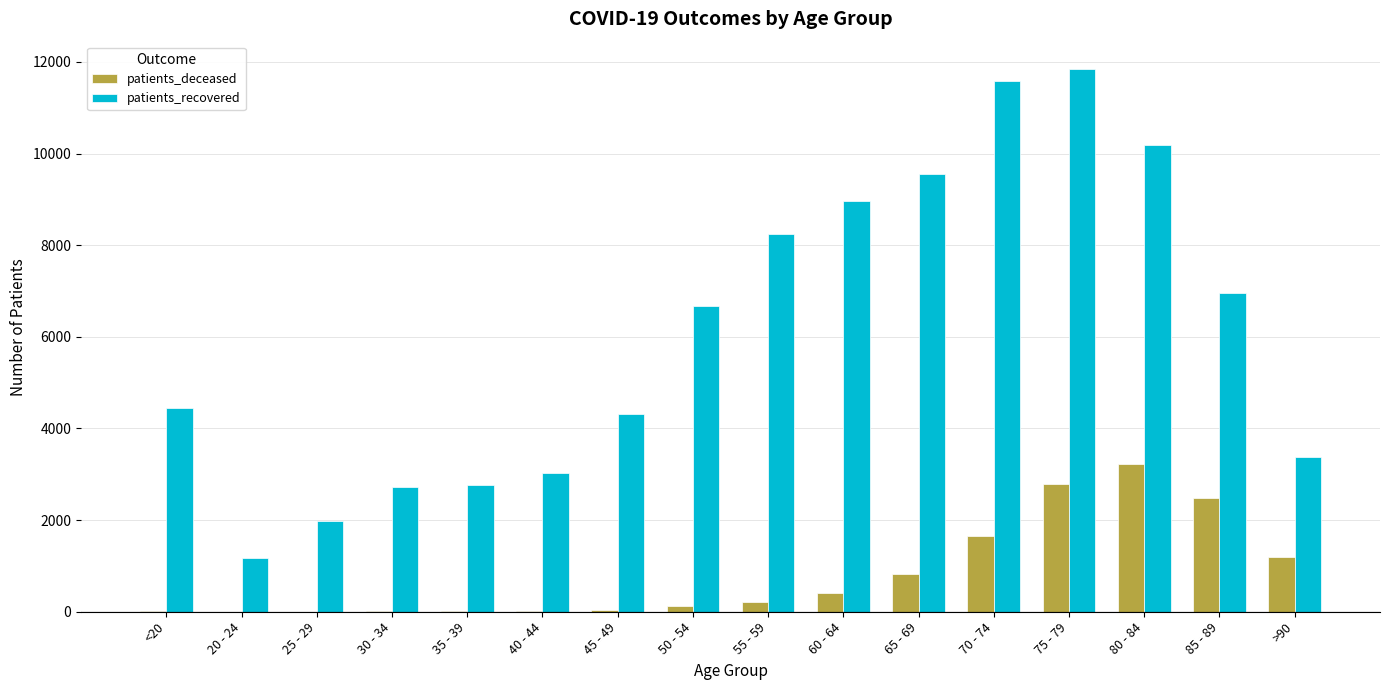

What is the spread (max minus min) of values at 85 - 89?

4480